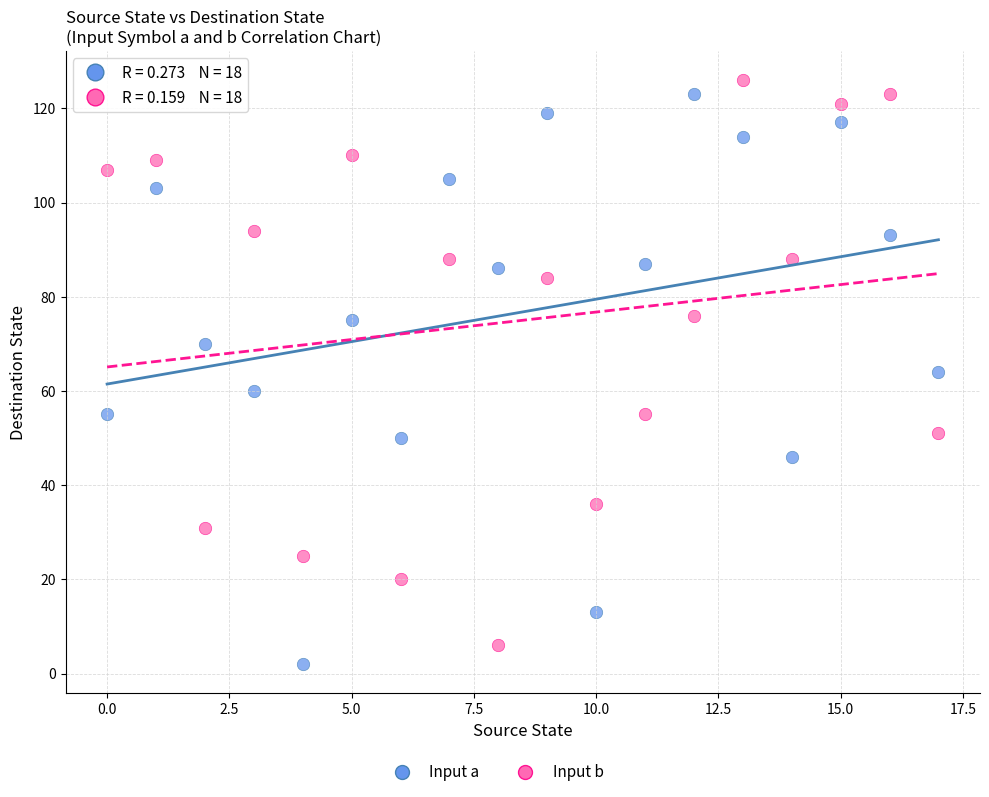

Across all data points, what is the range of Y values (max minus min)?

124